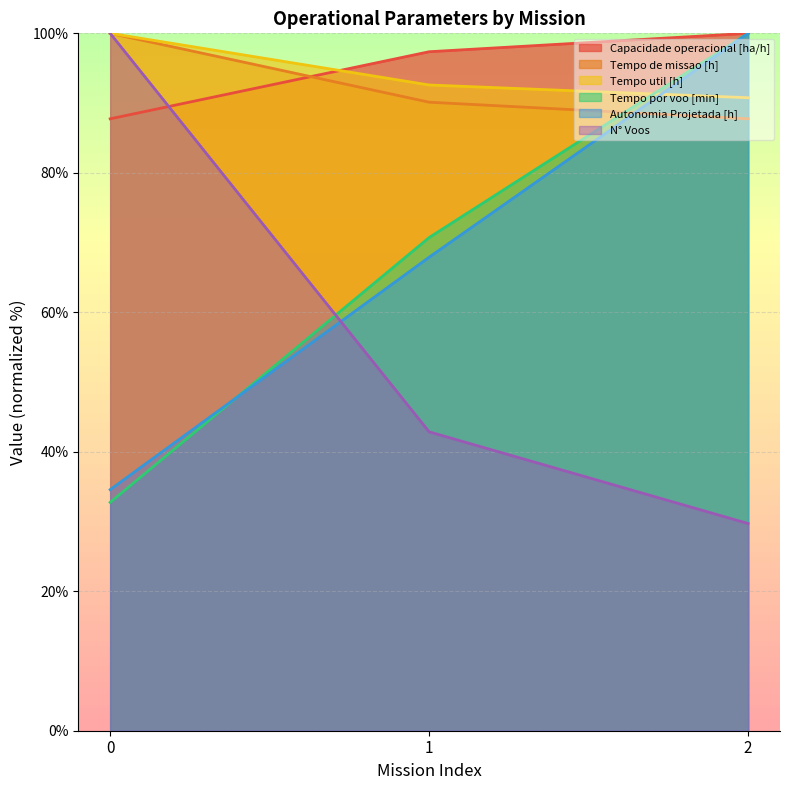

How many lines are shown in the chart?

6